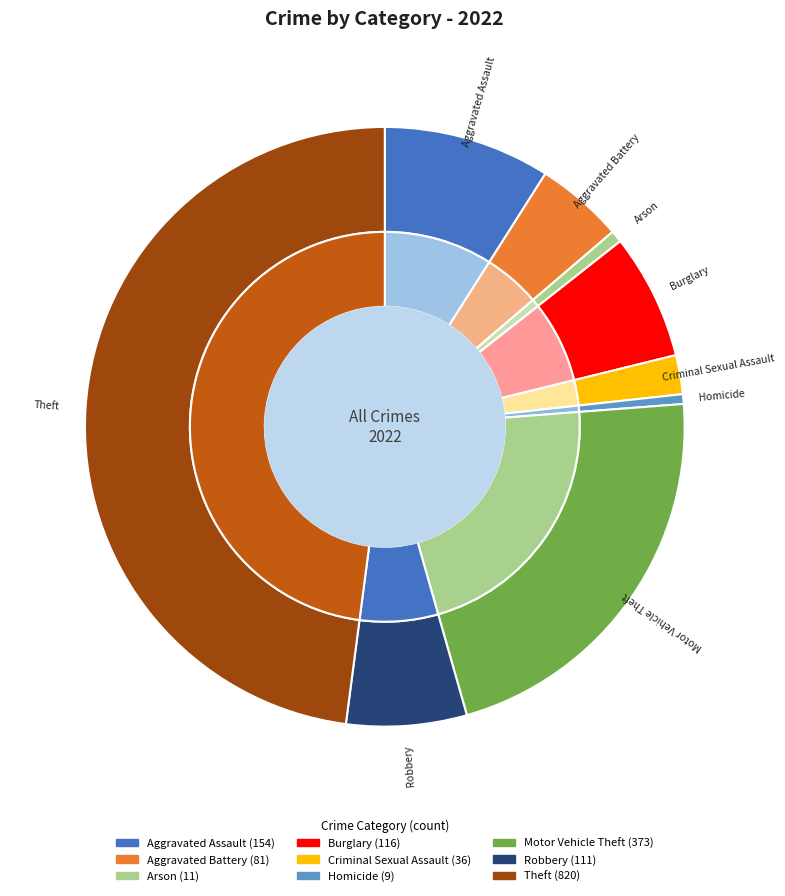

To the nearest percent, what portion does Robbery represent?

6%